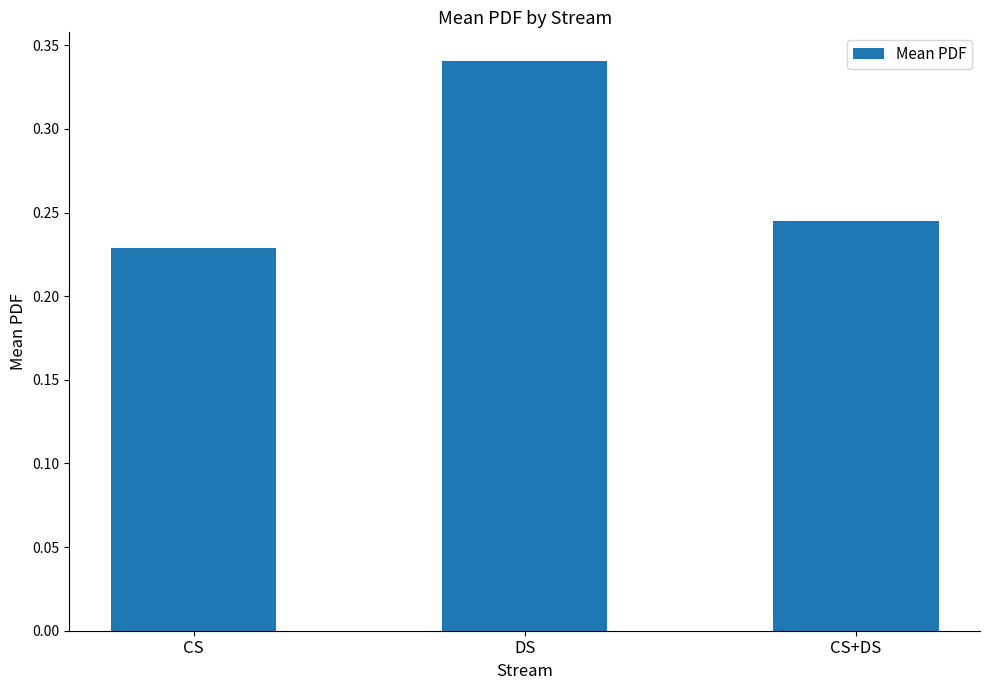

Where is the data nearest to the value 0?

CS